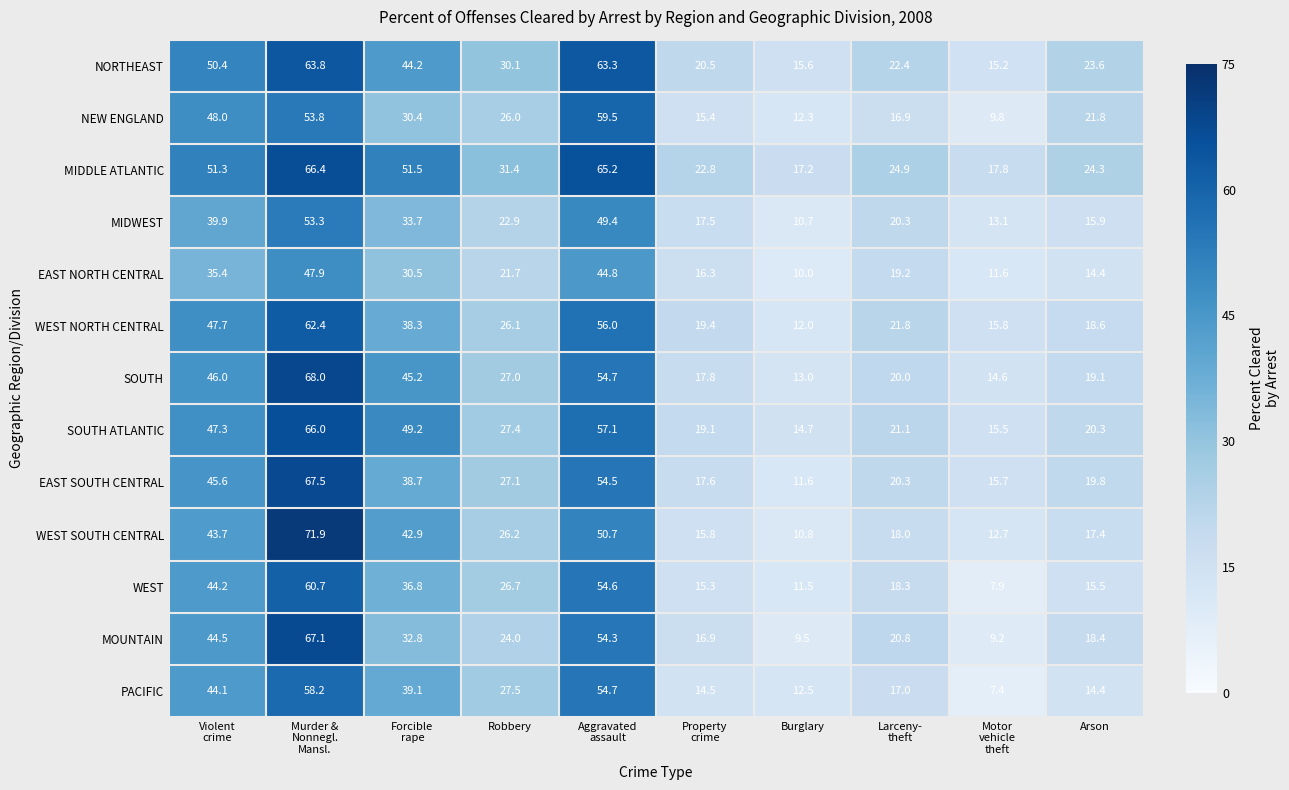

What is the difference between the maximum and minimum values in the MOUNTAIN series?

57.9